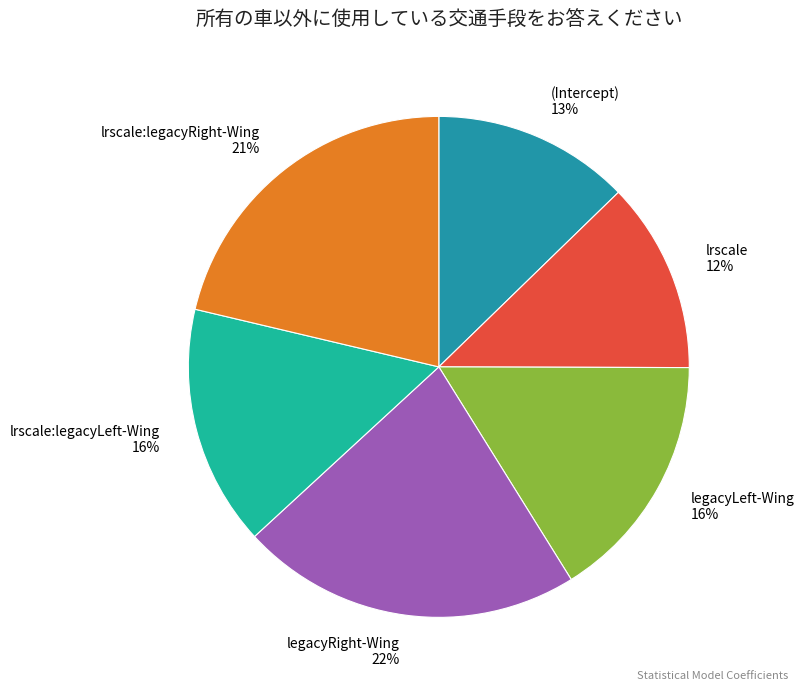

To the nearest percent, what is the combined percentage of lrscale:legacyRight-Wing and lrscale:legacyLeft-Wing?

37%